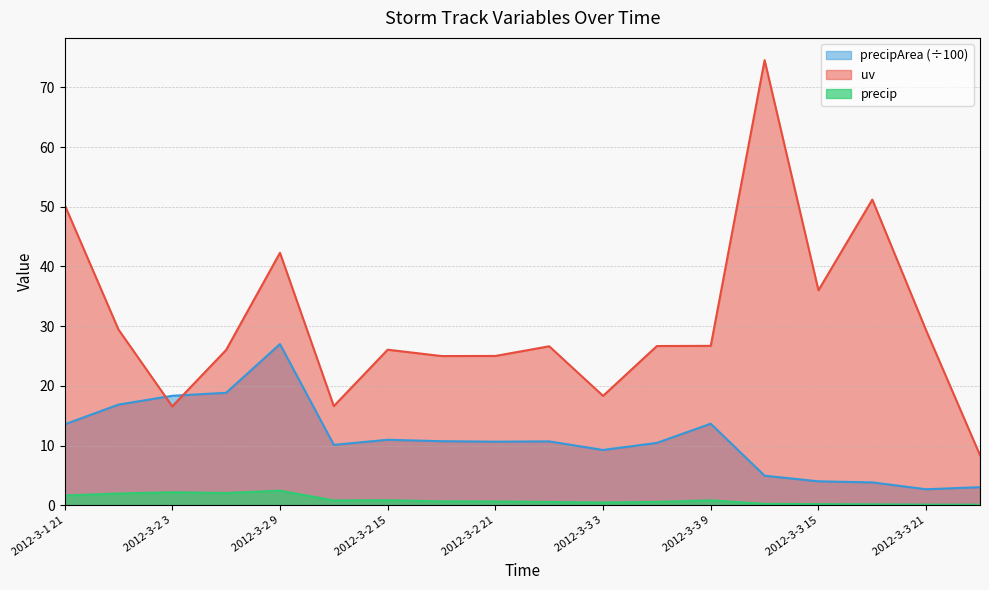

In uv, how many points are lower than both neighbors (excluding endpoints)?

5